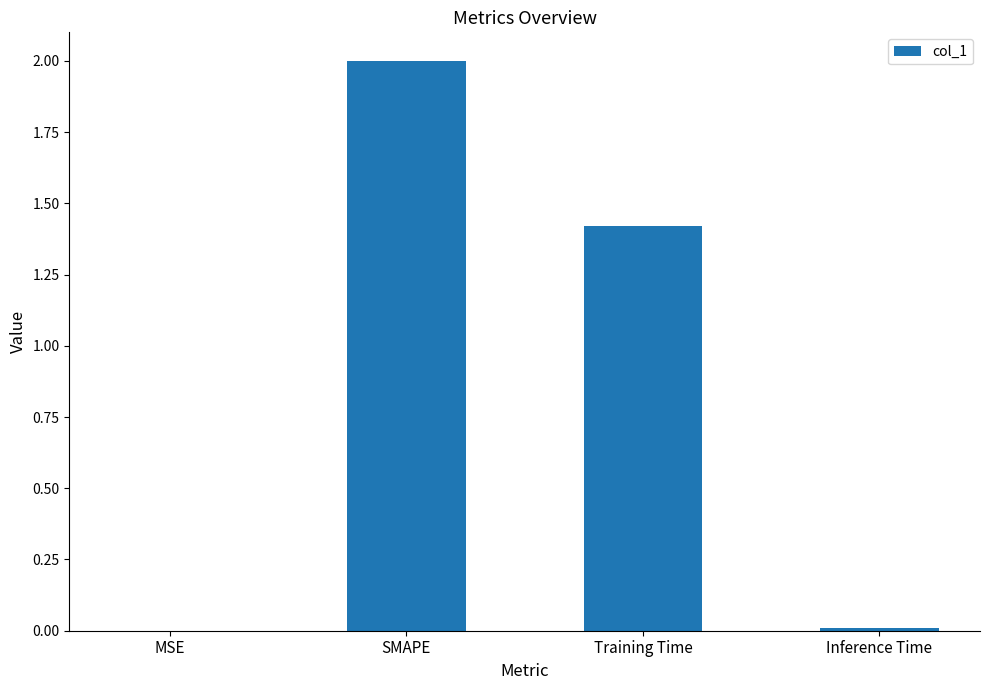

Which has a higher value, MSE or Training Time?

Training Time